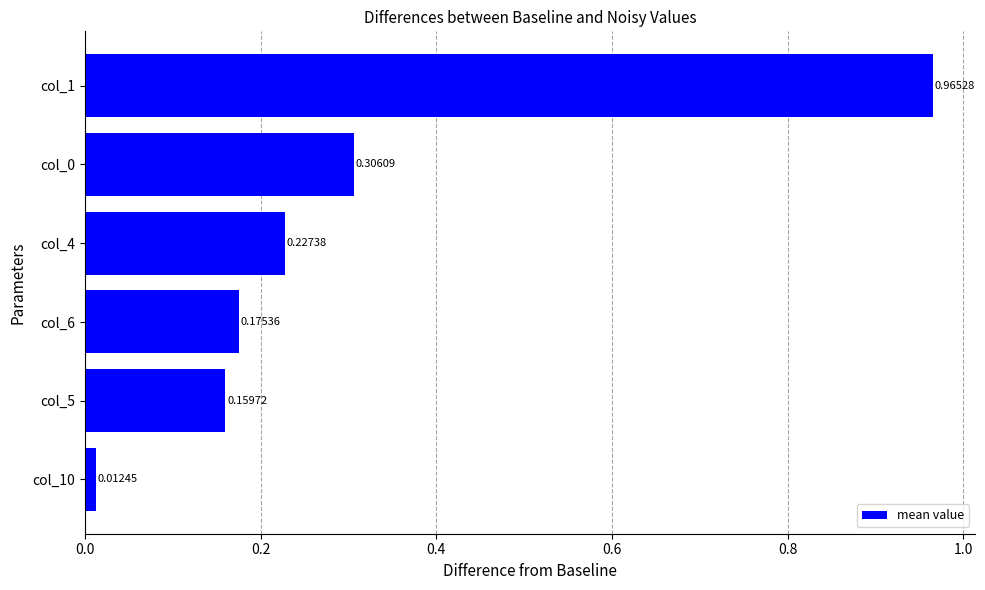

Are the bars horizontal?

Yes